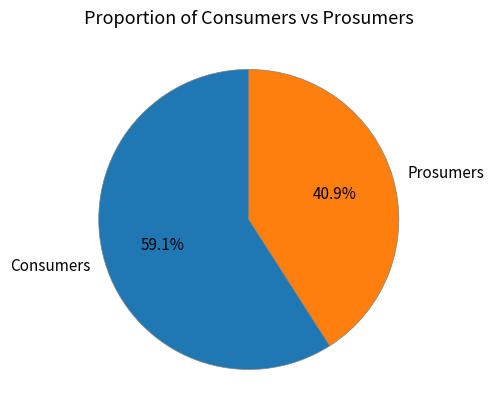

Is there any slice that represents more than half of the pie?

Yes